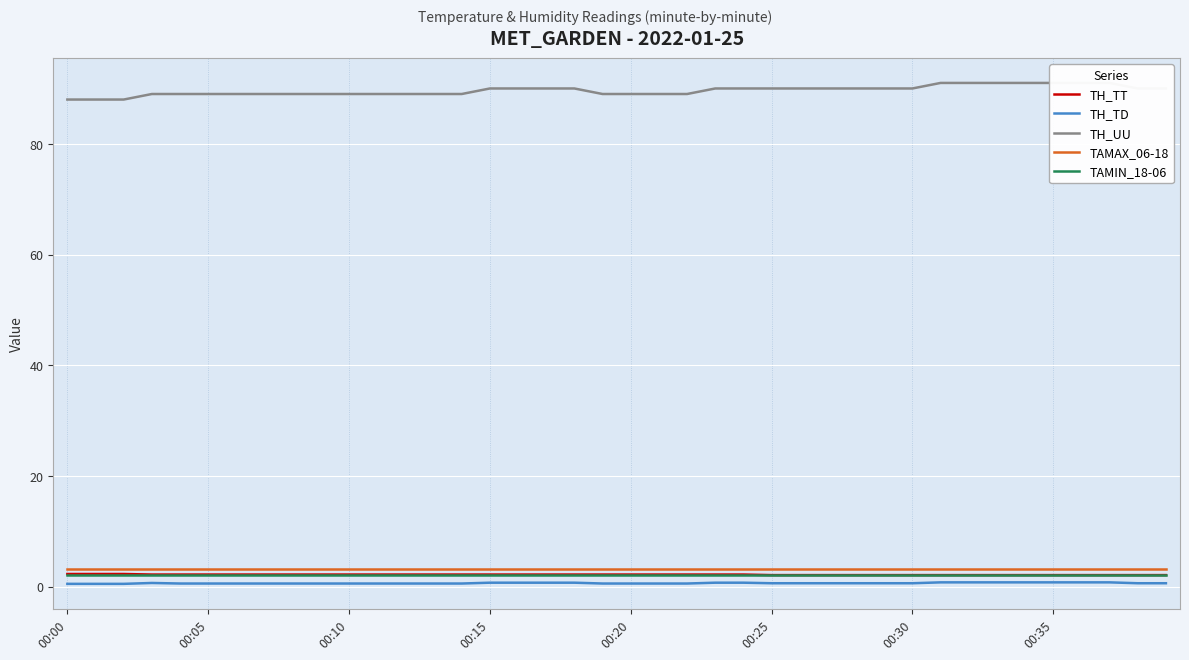

Reading left to right, what are all the values shown in this chart?

TH_TT: 2.3	2.3	2.3	2.2	2.2	2.2	2.2	2.2	2.2	2.2	2.2	2.2	2.2	2.2	2.2	2.2	2.2	2.2	2.2	2.2	2.2	2.2	2.2	2.2	2.2	2.1	2.1	2.1	2.1	2.1	2.1	2.1	2.1	2.1	2.1	2.1	2.1	2.1	2.1	2.1
TH_TD: 0.5	0.5	0.5	0.7	0.6	0.6	0.6	0.6	0.6	0.6	0.6	0.6	0.6	0.6	0.6	0.7	0.7	0.7	0.7	0.6	0.6	0.6	0.6	0.7	0.7	0.6	0.6	0.6	0.6	0.6	0.6	0.8	0.8	0.8	0.8	0.8	0.8	0.8	0.6	0.6
TH_UU: 88.0	88.0	88.0	89.0	89.0	89.0	89.0	89.0	89.0	89.0	89.0	89.0	89.0	89.0	89.0	90.0	90.0	90.0	90.0	89.0	89.0	89.0	89.0	90.0	90.0	90.0	90.0	90.0	90.0	90.0	90.0	91.0	91.0	91.0	91.0	91.0	91.0	91.0	90.0	90.0
TAMAX_06-18: 3.2	3.2	3.2	3.2	3.2	3.2	3.2	3.2	3.2	3.2	3.2	3.2	3.2	3.2	3.2	3.2	3.2	3.2	3.2	3.2	3.2	3.2	3.2	3.2	3.2	3.2	3.2	3.2	3.2	3.2	3.2	3.2	3.2	3.2	3.2	3.2	3.2	3.2	3.2	3.2
TAMIN_18-06: 2.1	2.1	2.1	2.1	2.1	2.1	2.1	2.1	2.1	2.1	2.1	2.1	2.1	2.1	2.1	2.1	2.1	2.1	2.1	2.1	2.1	2.1	2.1	2.1	2.1	2.1	2.1	2.1	2.1	2.1	2.1	2.1	2.1	2.1	2.1	2.1	2.1	2.1	2.1	2.1